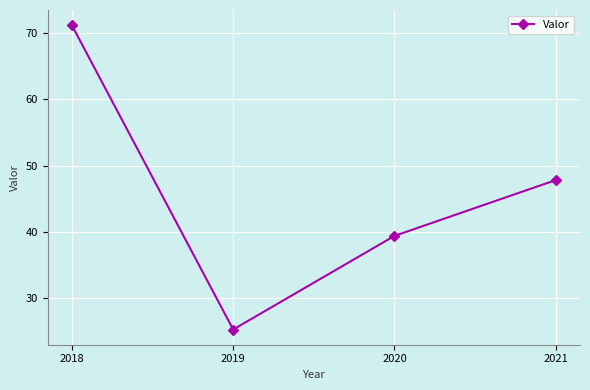

Where is the data nearest to the value 48?

2021